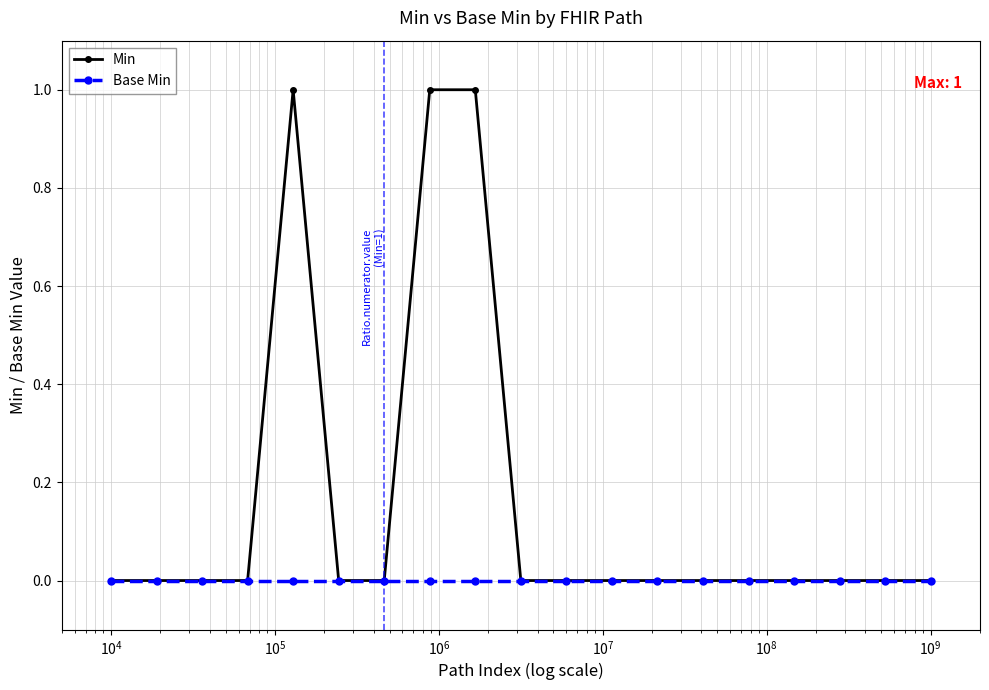

What are all the series names shown in the legend?

Min, Base Min